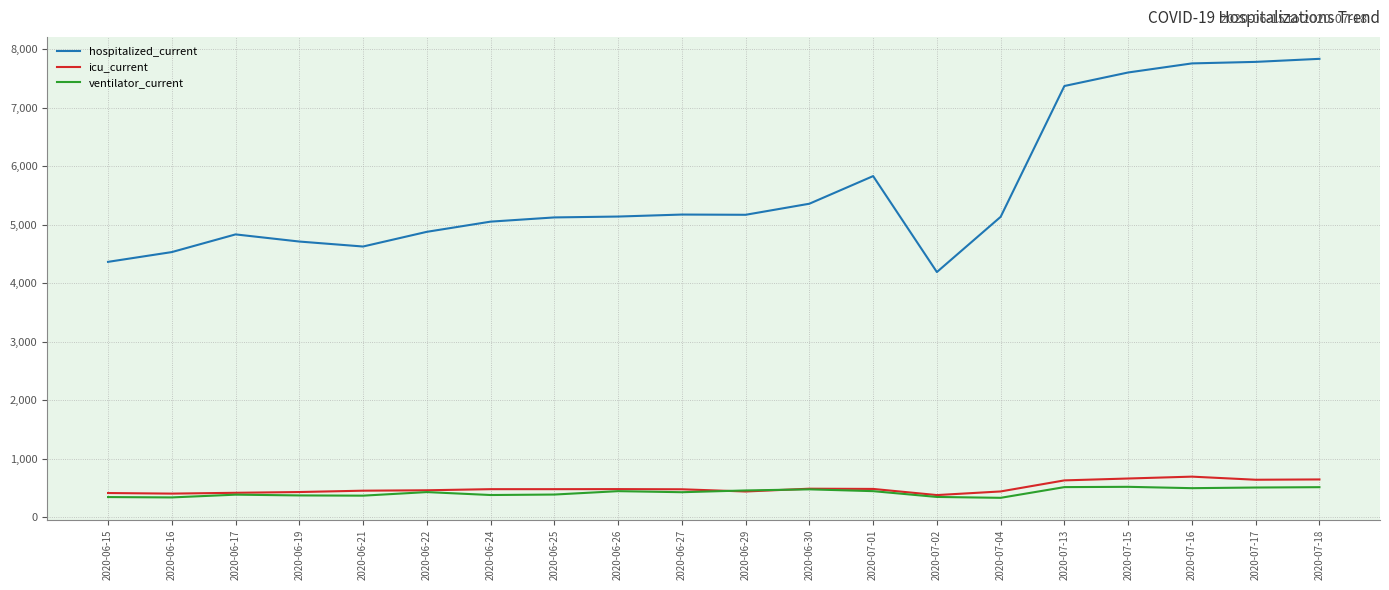

True or false: hospitalized_current and icu_current intersect in this chart.

False